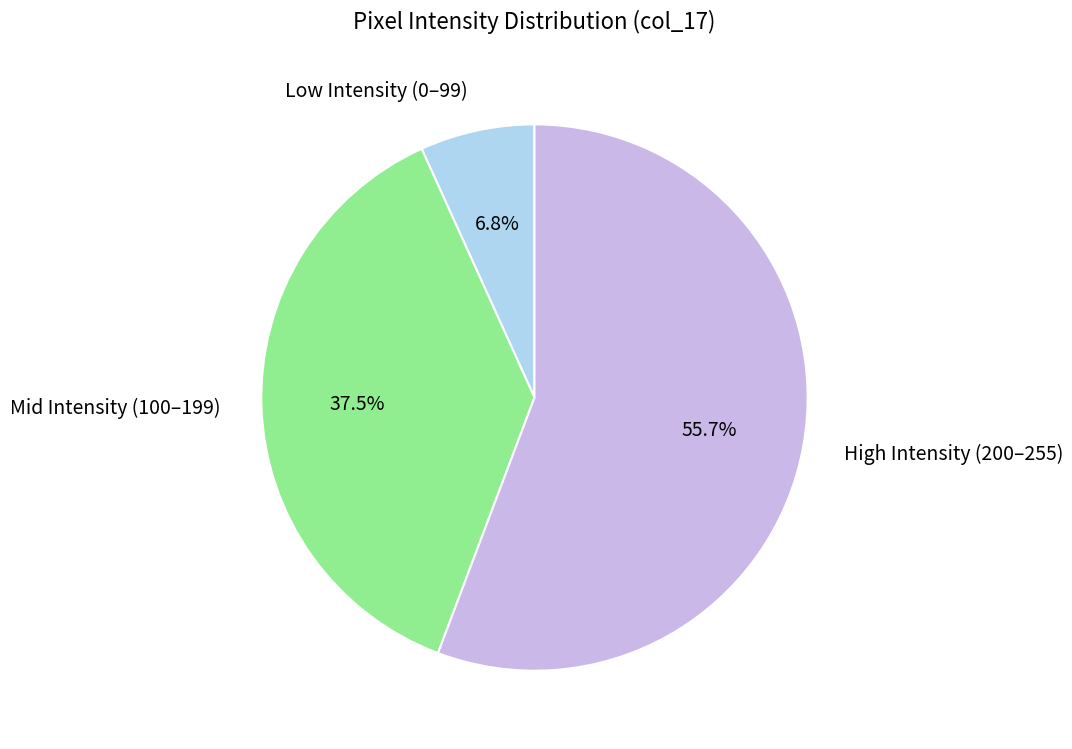

Between Mid Intensity (100–199) and Low Intensity (0–99), which is larger?

Mid Intensity (100–199)